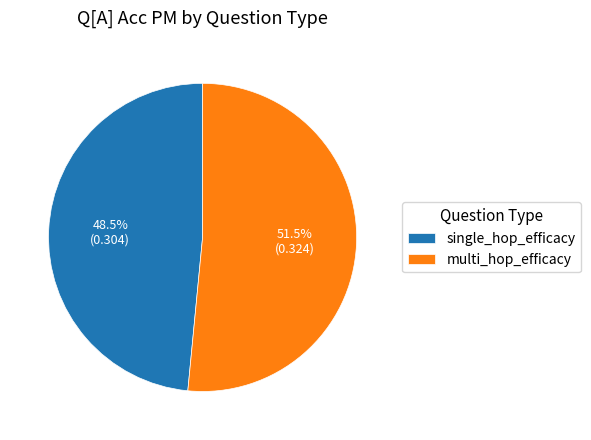

Is the sum of multi_hop_efficacy and single_hop_efficacy greater than half?

Yes